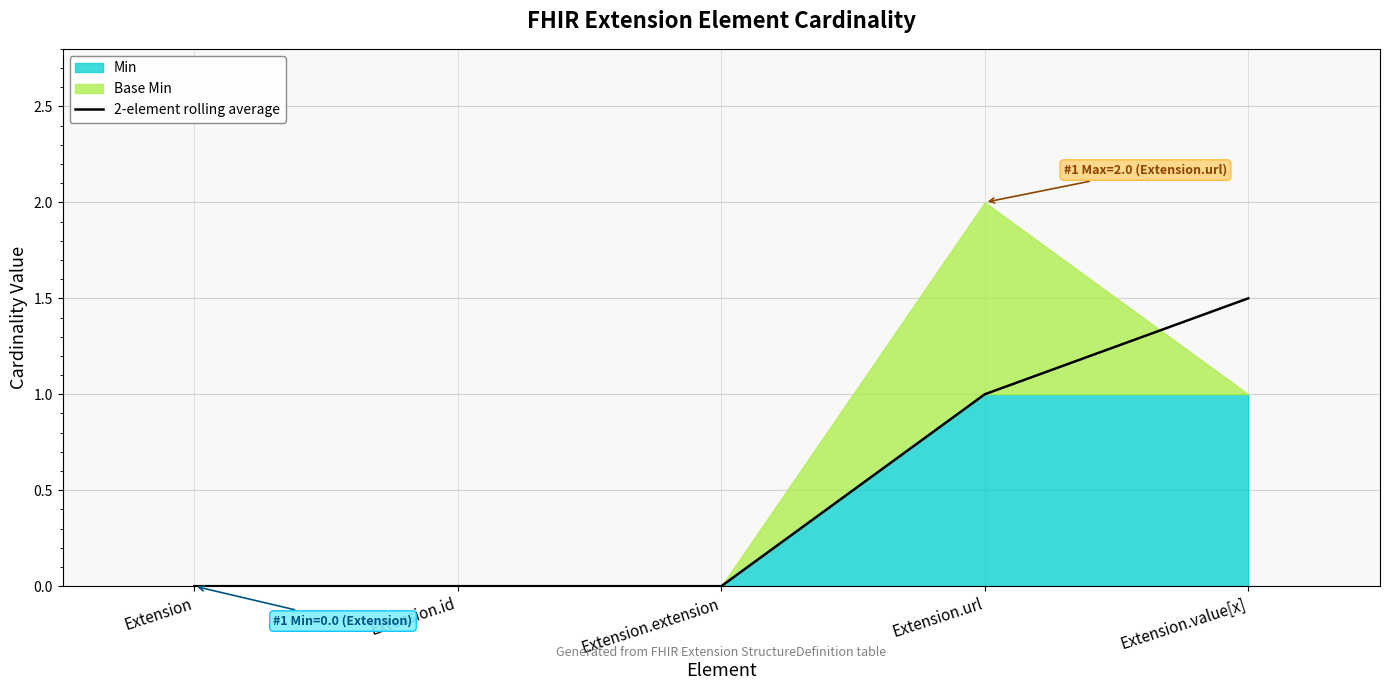

Reading left to right, list all the values displayed in this chart.

0.0	0.0	0.0	1.0	1.5